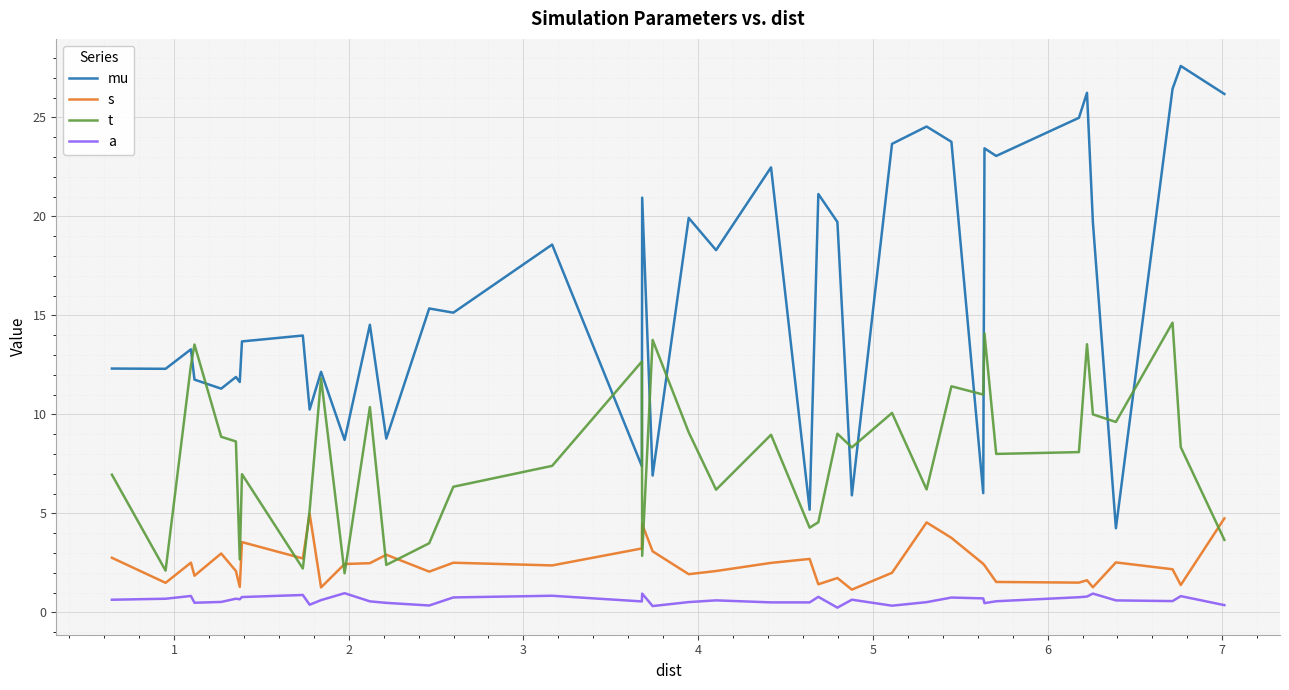

Which series has the largest total across all categories?

mu